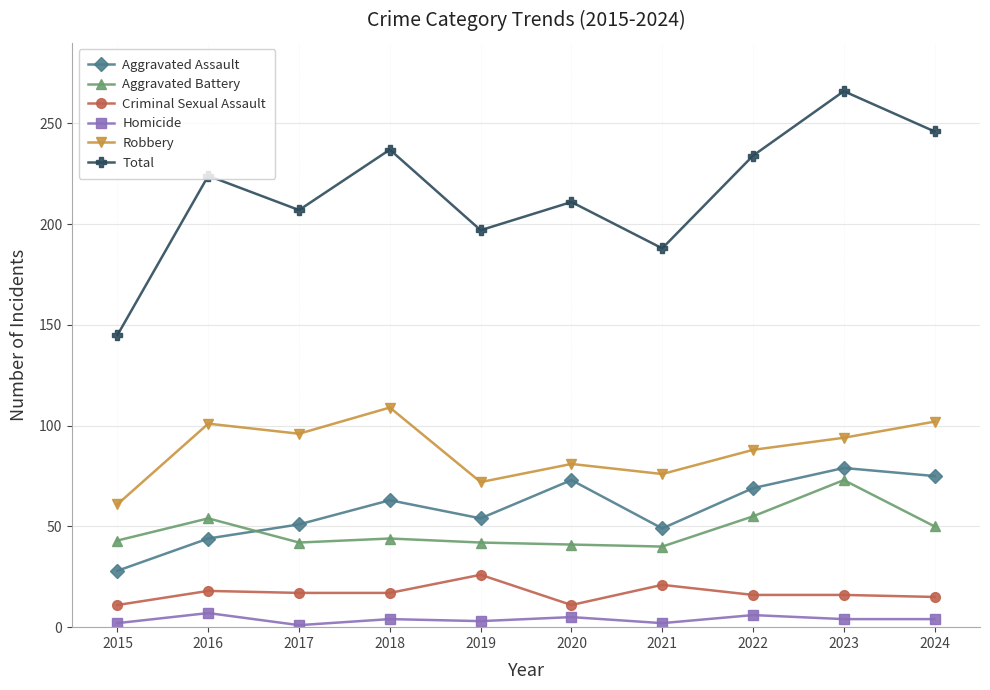

What is the difference between the maximum and minimum values in the Robbery series?

48